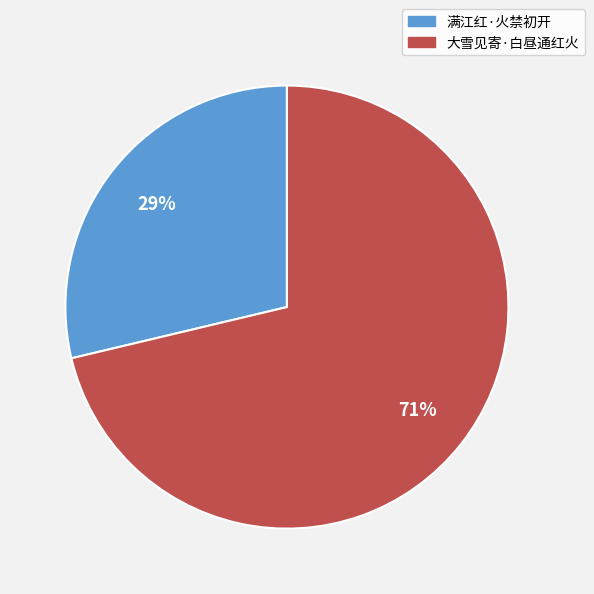

Approximately how many times larger is the value at 满江红·火禁初开 compared to 大雪见寄·白昼通红火?

0.4